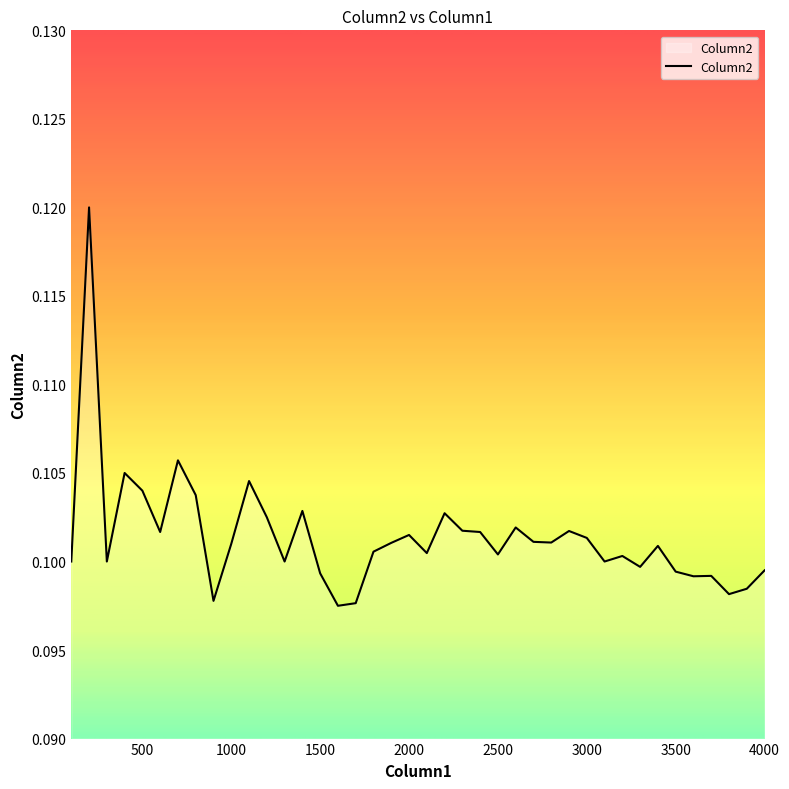

Reading left to right, list all the values displayed in this chart.

0.1	0.1	0.1	0.1	0.1	0.1	0.1	0.1	0.1	0.1	0.1	0.1	0.1	0.1	0.1	0.1	0.1	0.1	0.1	0.1	0.1	0.1	0.1	0.1	0.1	0.1	0.1	0.1	0.1	0.1	0.1	0.1	0.1	0.1	0.1	0.1	0.1	0.1	0.1	0.1